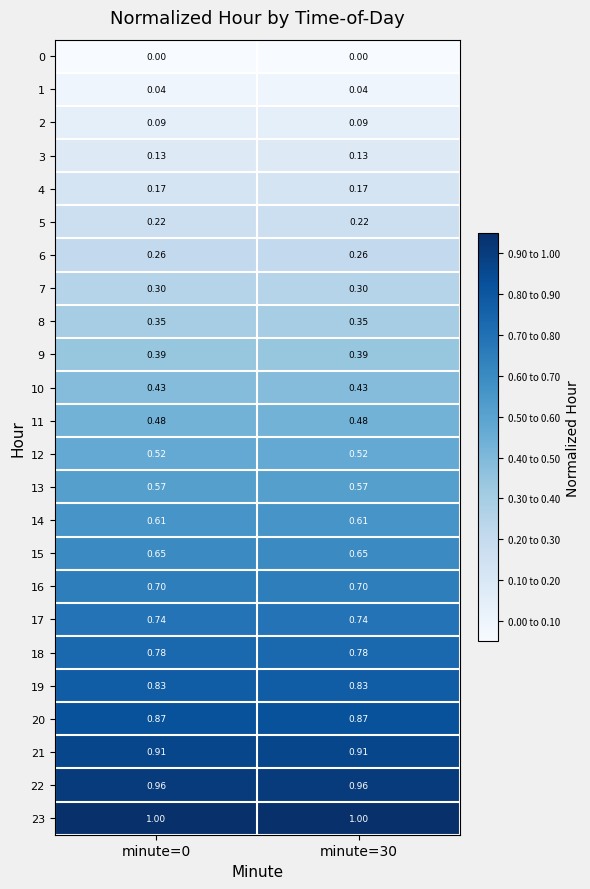

Is the value of 7 at minute=0 greater than the value of 19 at minute=0?

No